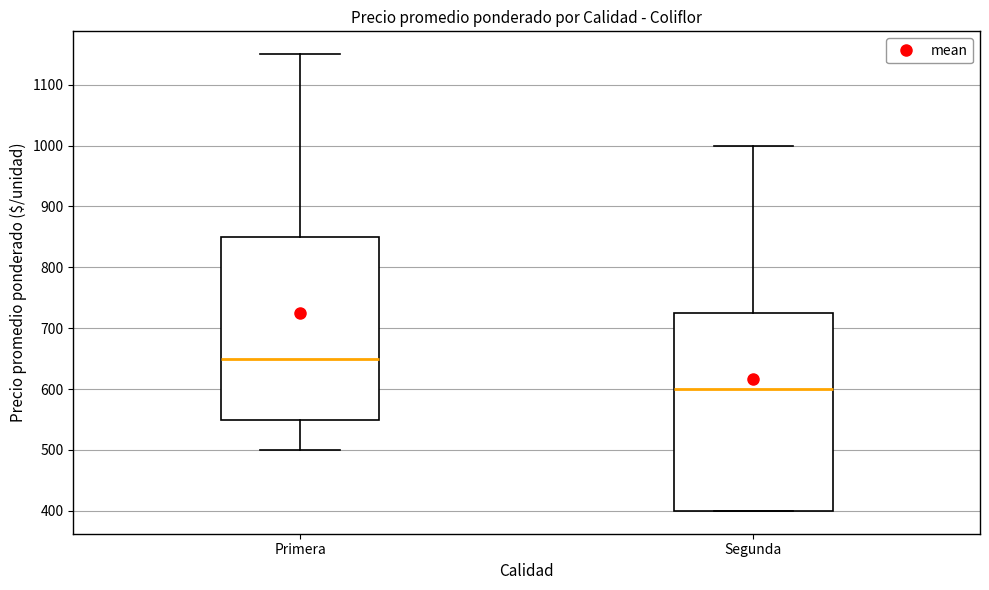

Which box is the tallest, from its lower edge to its upper edge?

Segunda